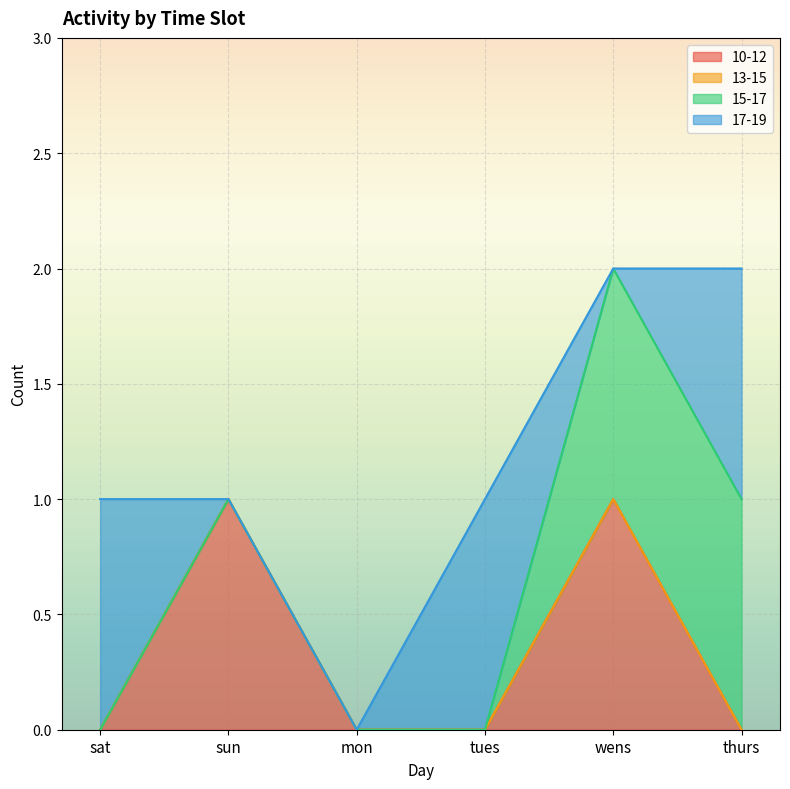

What position from the right is thurs?

1